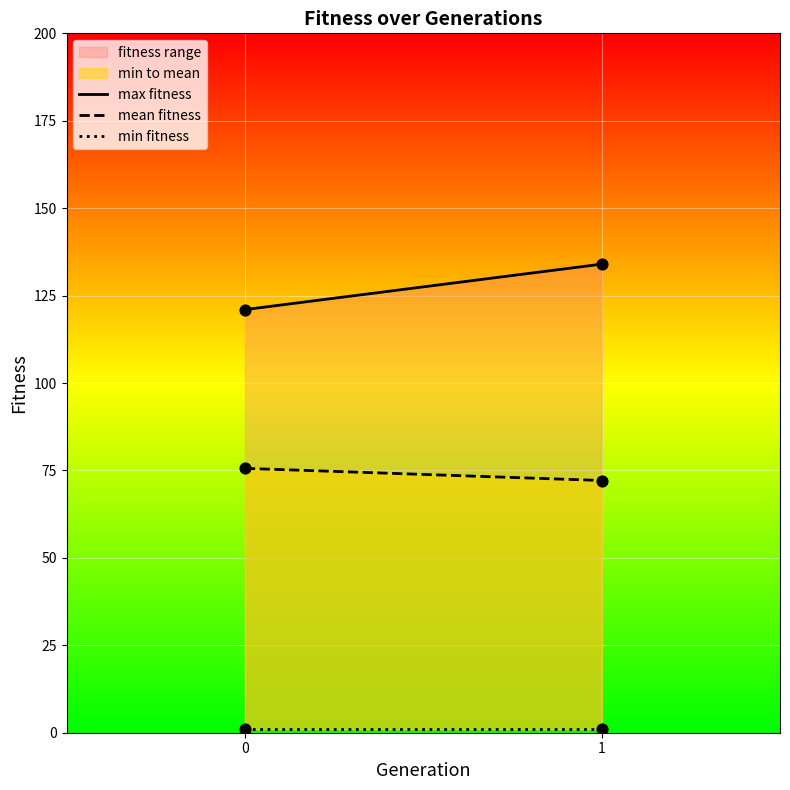

At which category is the sum across all series the highest?

1